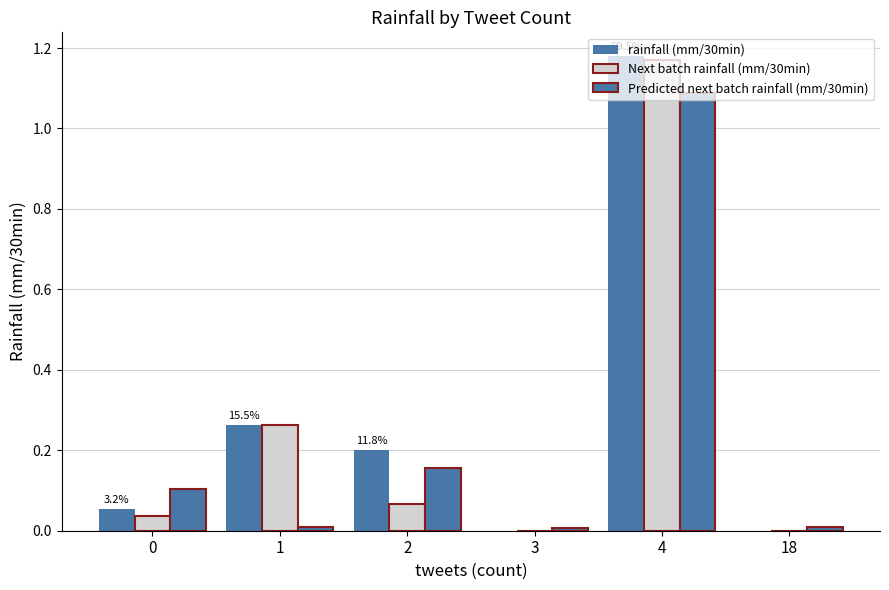

What is the average value of the rainfall (mm/30min) series?

0.3